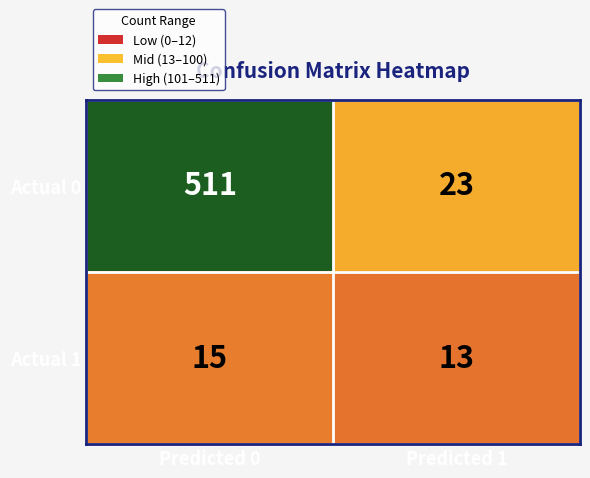

Rank the series by their average value, from highest to lowest.

Actual 0, Actual 1